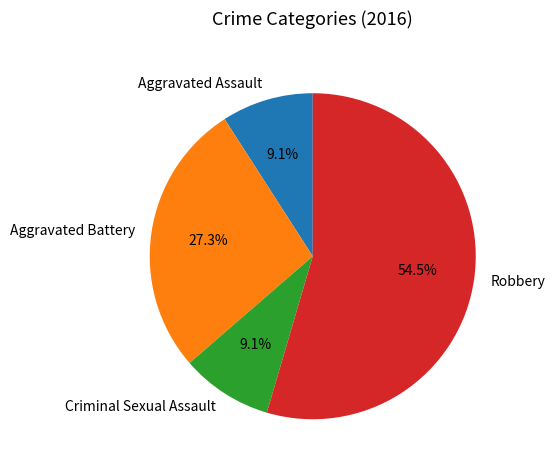

Is it true that Robbery is 44% of the pie?

False